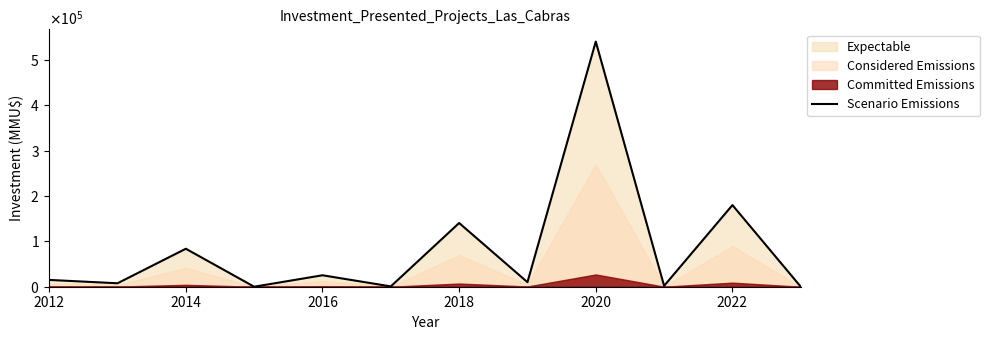

What is the greatest value displayed?

540556